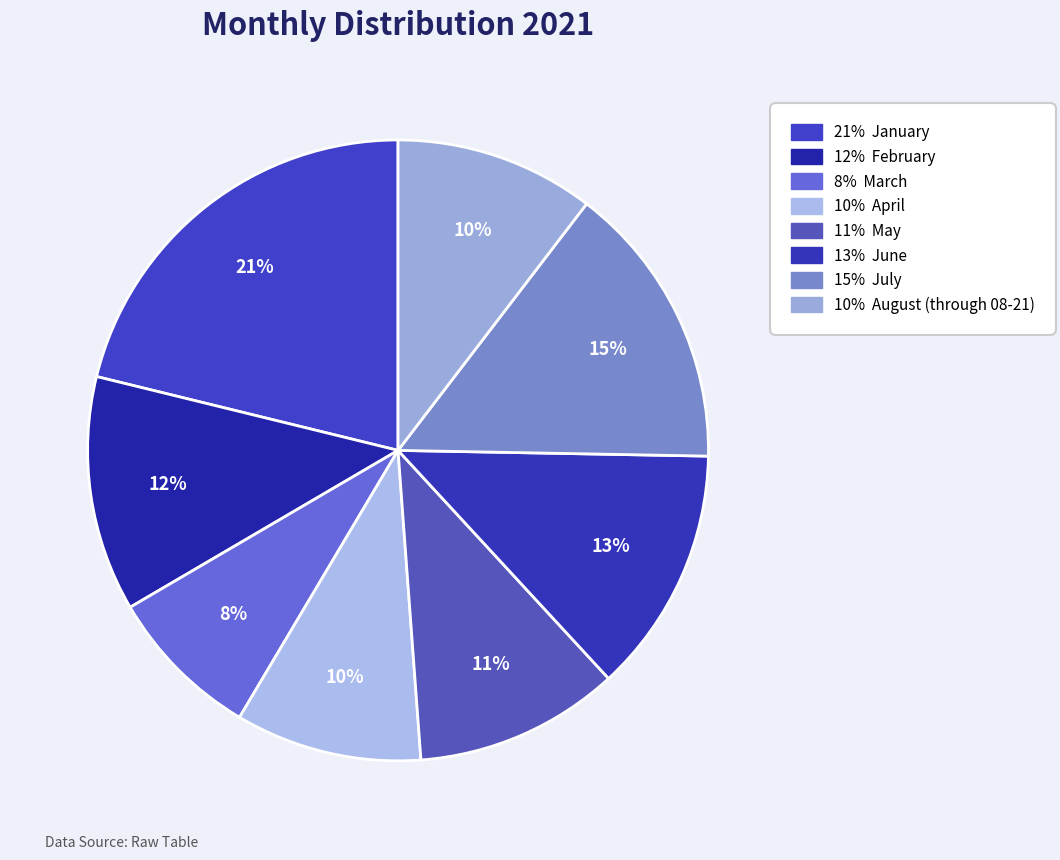

Count the number of slices in the pie.

8